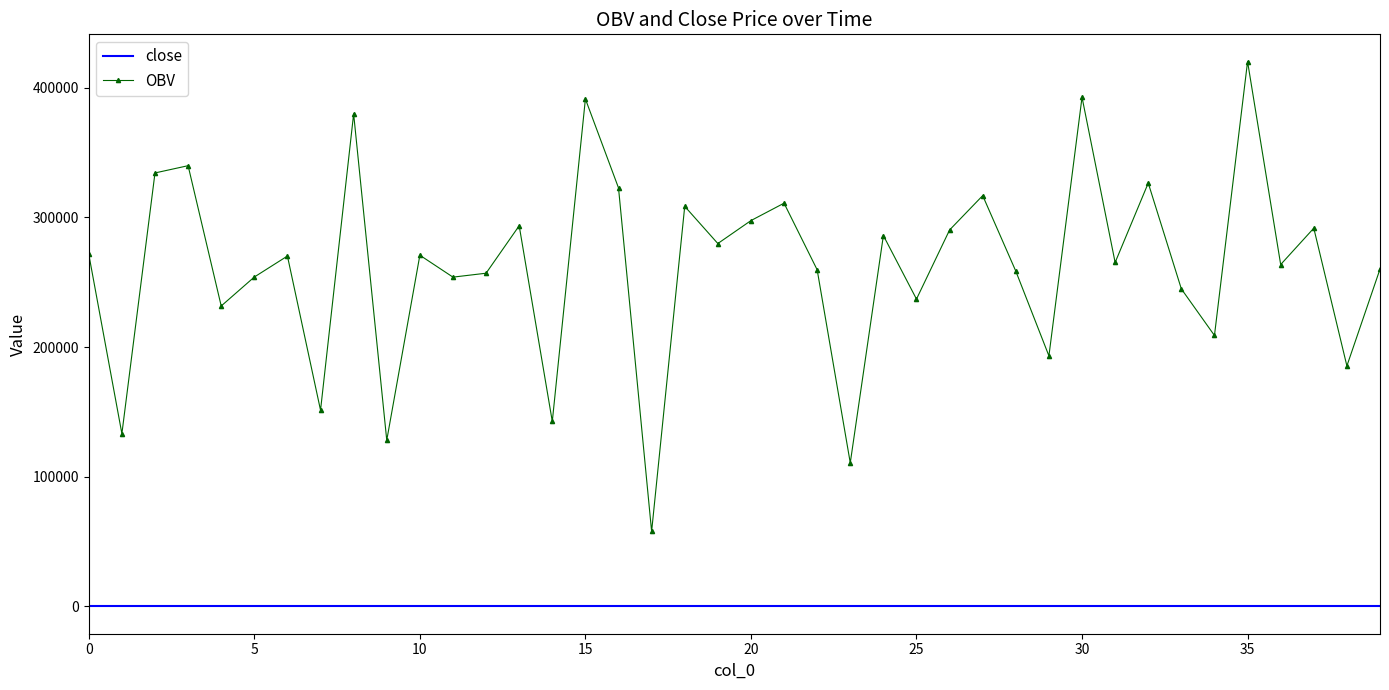

Rank the series by their average value, from lowest to highest.

close, OBV